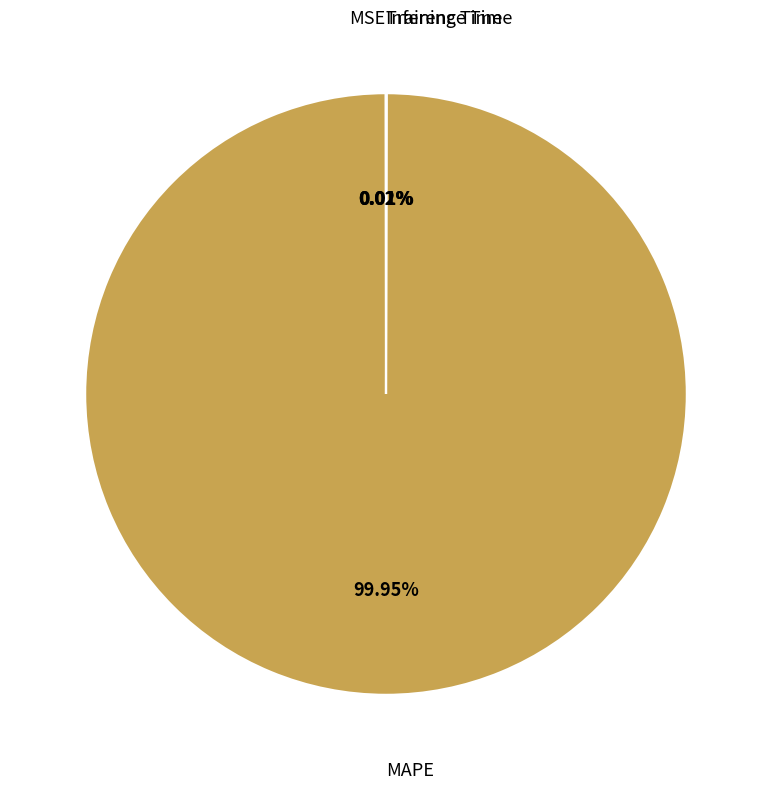

Is there any slice that represents more than half of the pie?

Yes